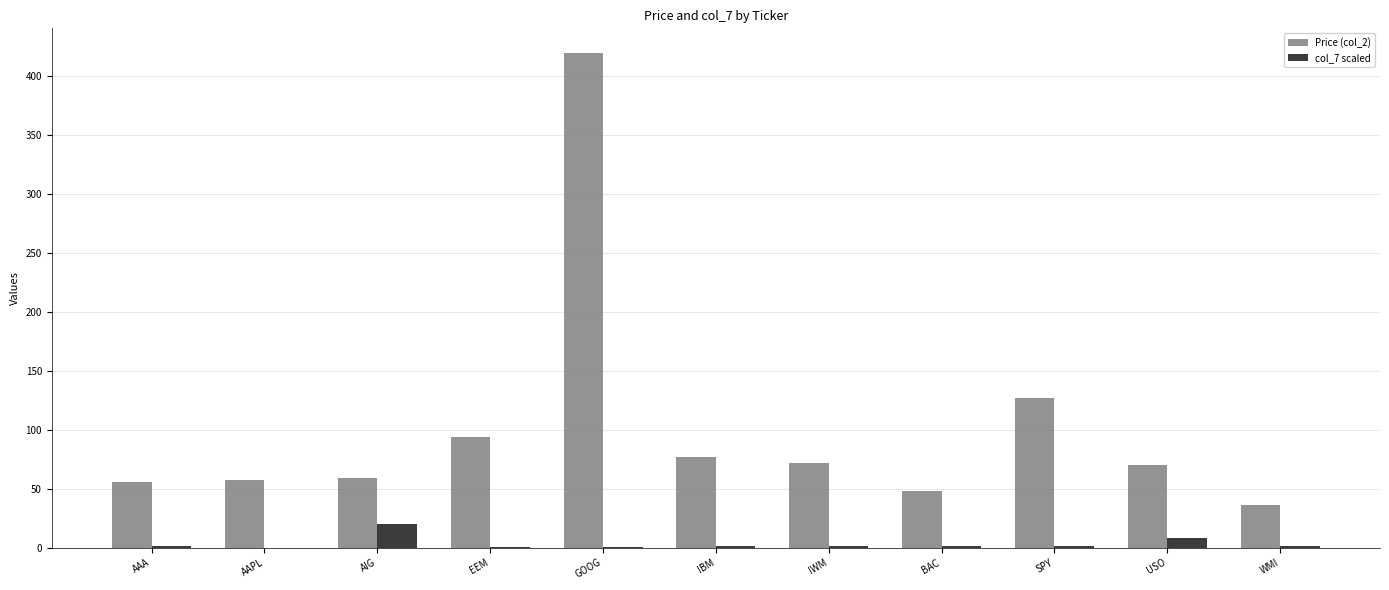

What is the sum of all Price (col_2) values?

1114.0